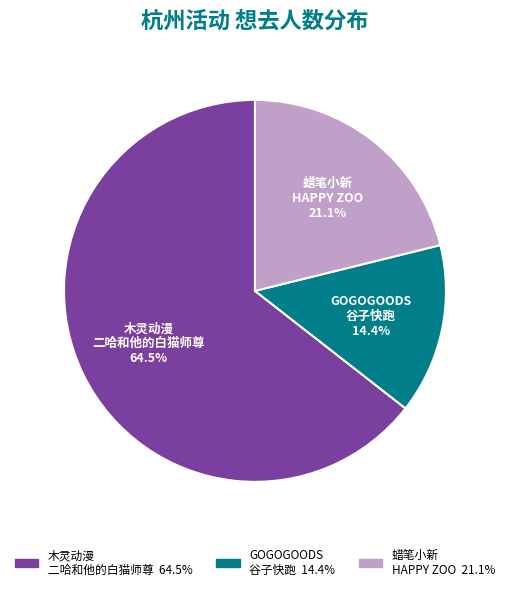

How many segments does this pie chart have?

3